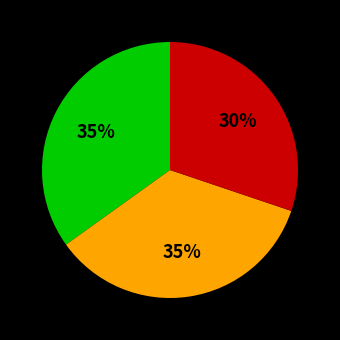

Does any single category account for the majority?

No